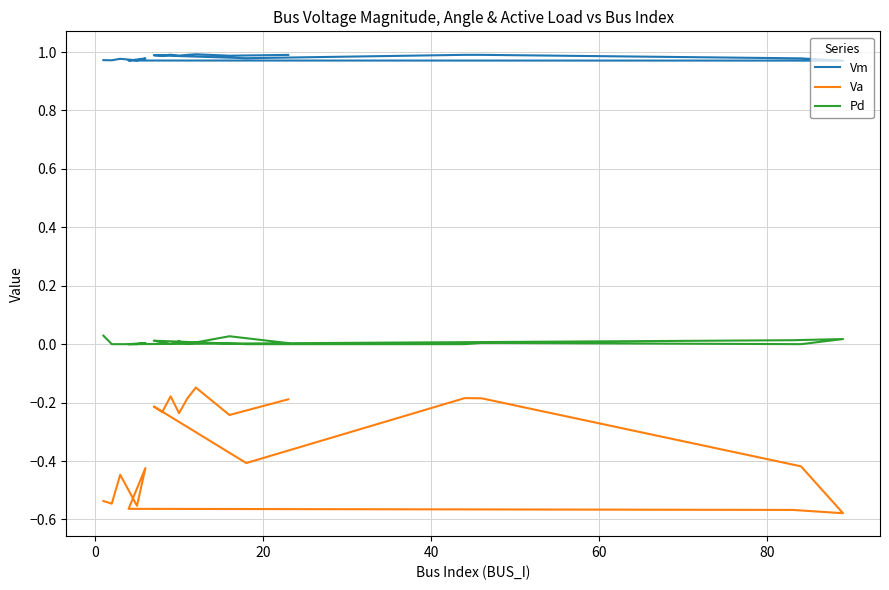

The value of Va at 17 is -0.2. True or false?

False